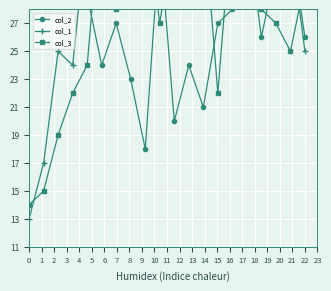

What is the spread (max minus min) of values at 7?

13